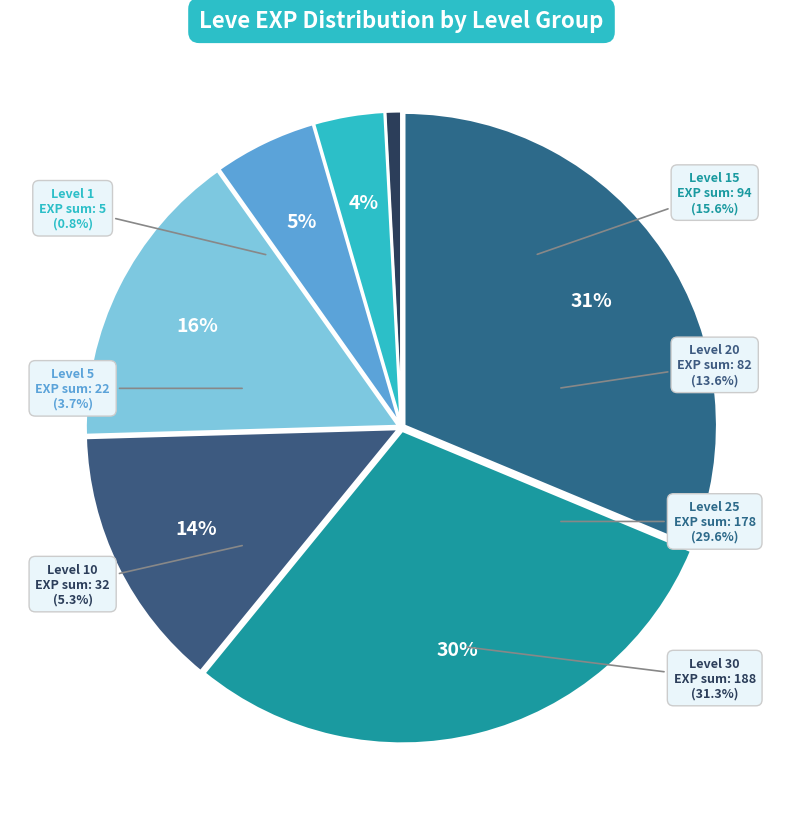

How many slices are in this pie chart?

7